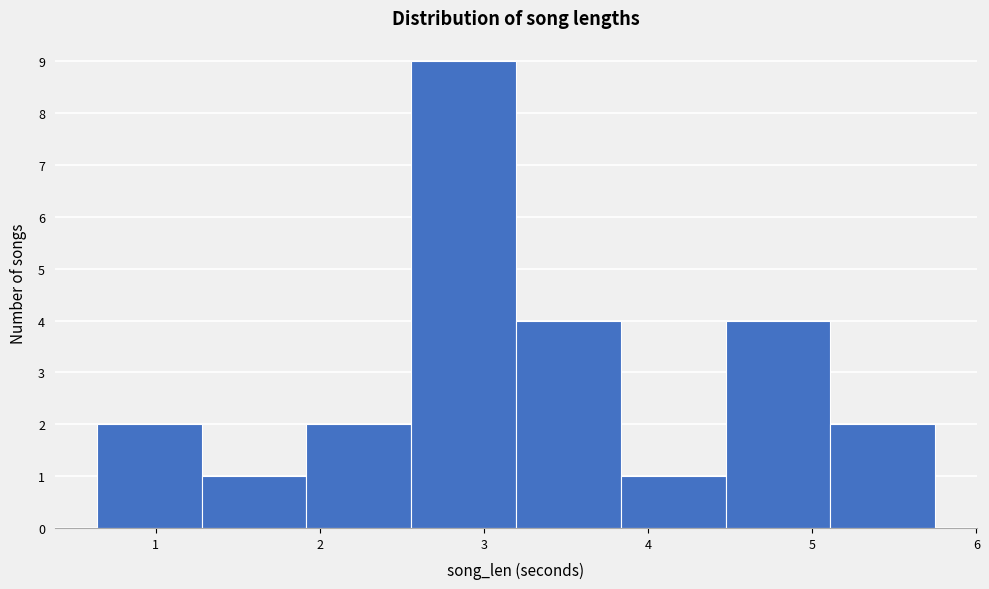

Reading left to right, transcribe this chart: for each bar, give the range it covers on the x-axis and its height. Neither the bar edges nor the heights are printed on the chart, so give them approximately, as read against the axes.

0.6 to 1.3: 2
1.3 to 1.9: 1
1.9 to 2.6: 2
2.6 to 3.2: 9
3.2 to 3.8: 4
3.8 to 4.5: 1
4.5 to 5.1: 4
5.1 to 5.7: 2